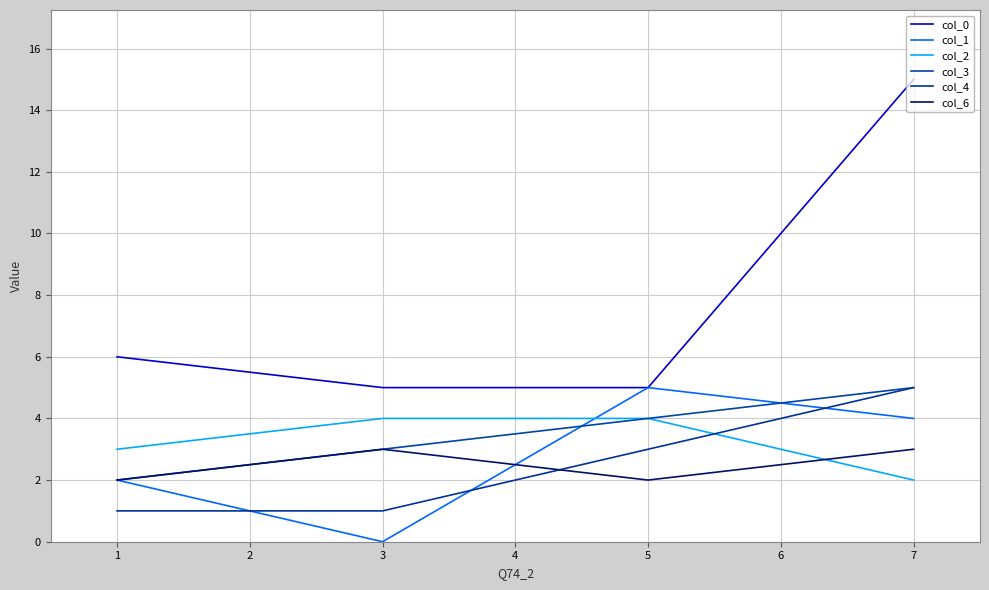

What is the total value across all series at 1?

16